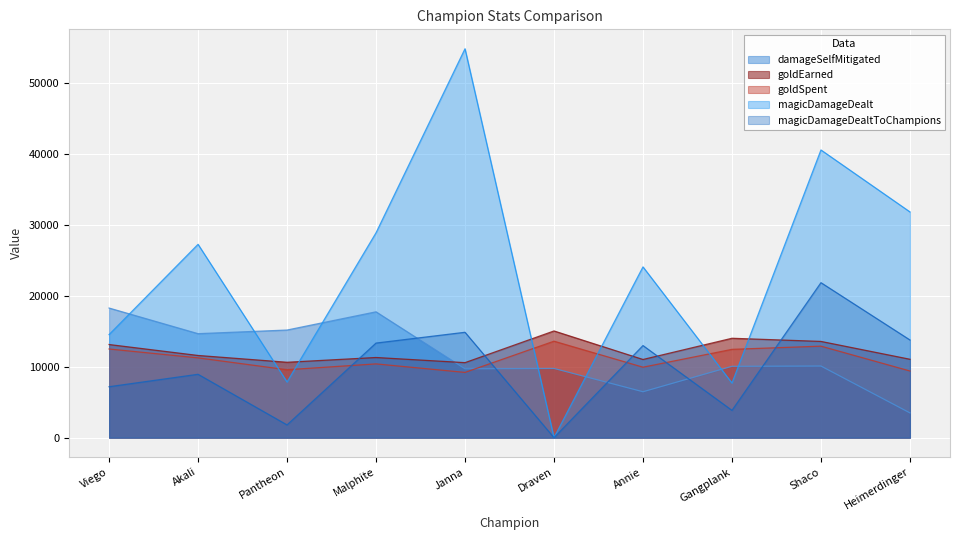

What are all the series names shown in the legend?

damageSelfMitigated, goldEarned, goldSpent, magicDamageDealt, magicDamageDealtToChampions